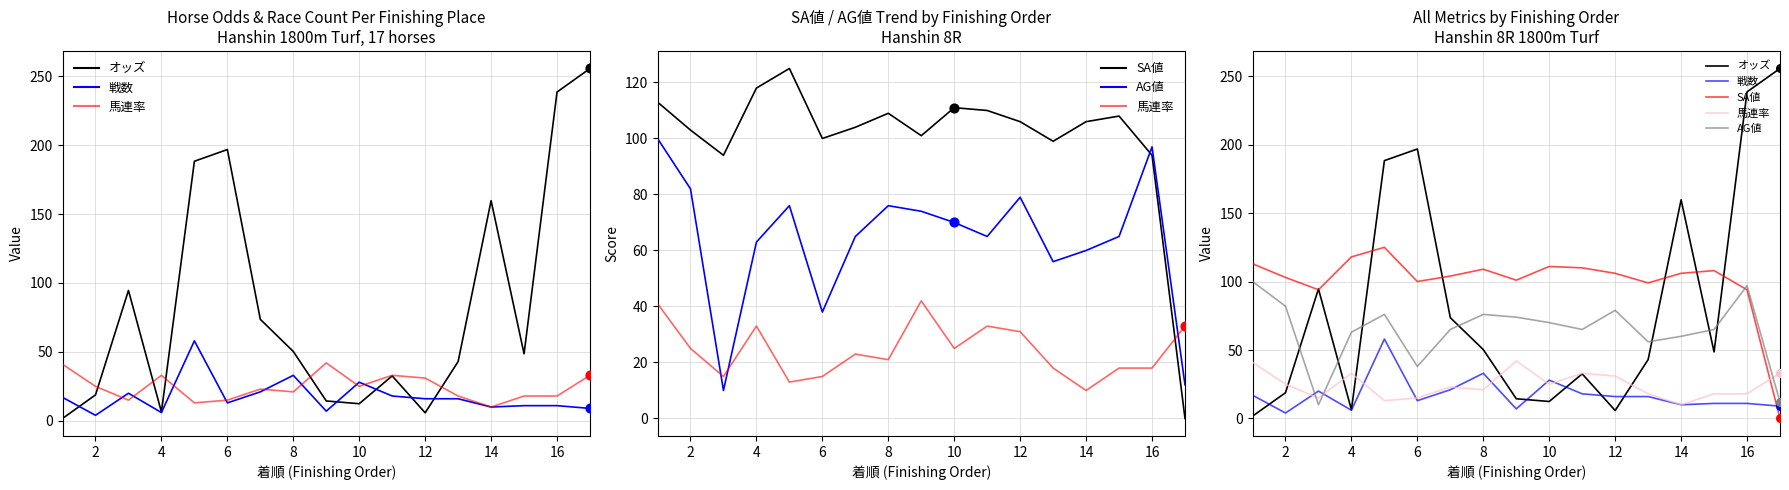

Which series reaches the maximum Y coordinate?

オッズ